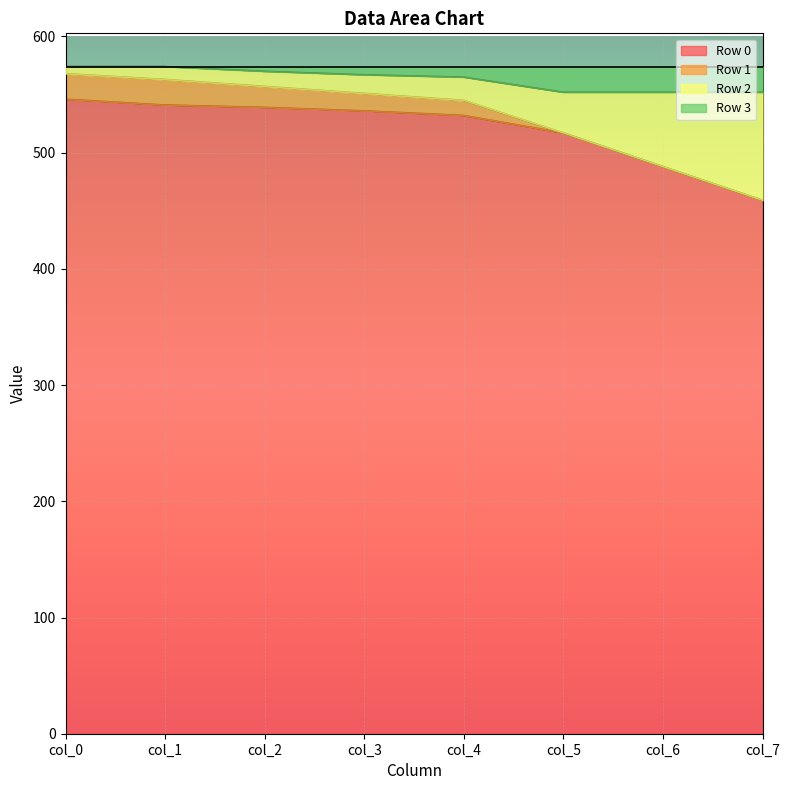

Does the chart display data point markers on the line(s)?

No